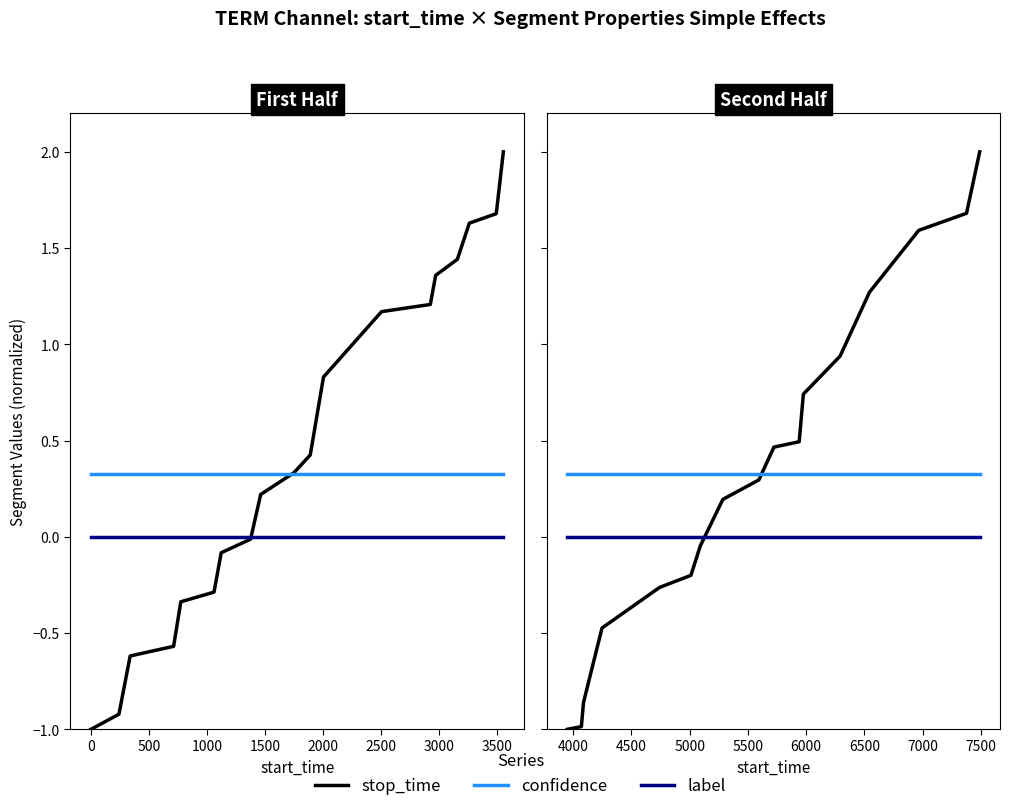

Is it true that confidence equals 0.6 at 15?

False